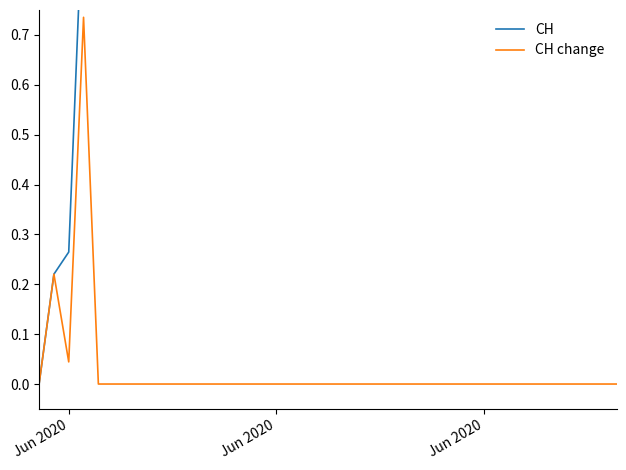

True or false: CH has more than 1 interior local peaks.

False